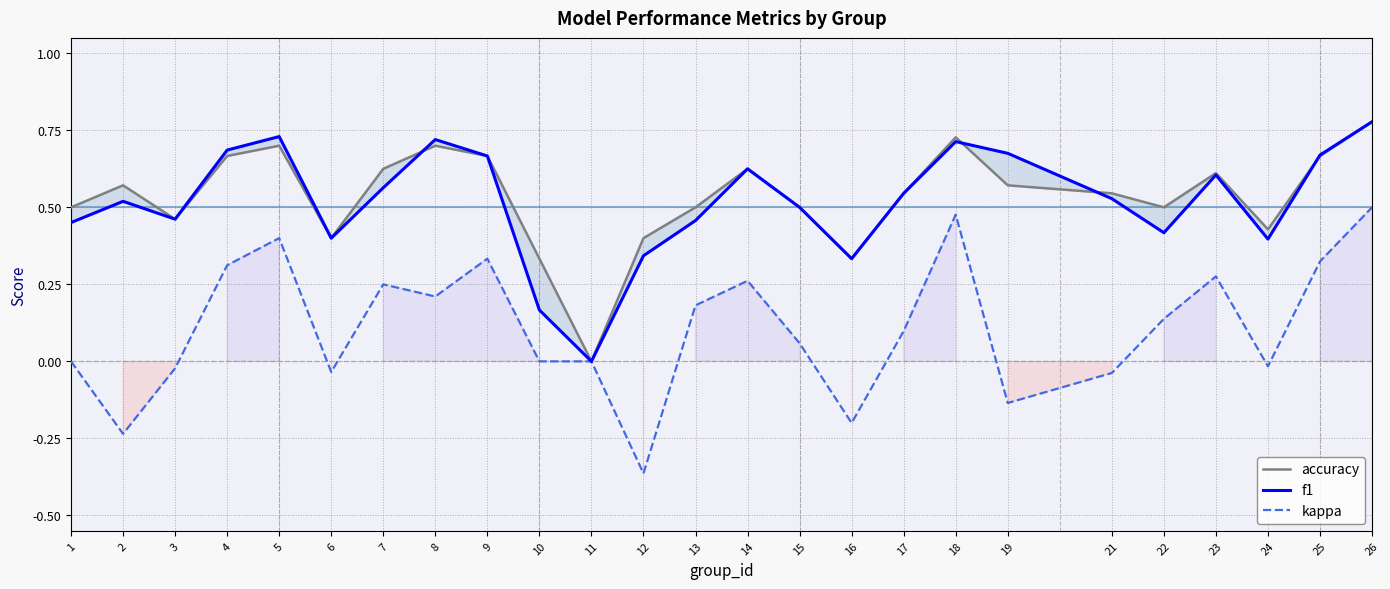

Reading right to left, what are all the values shown in this chart?

accuracy: 0.8	0.7	0.4	0.6	0.5	0.5	0.6	0.7	0.5	0.3	0.5	0.6	0.5	0.4	0.0	0.3	0.7	0.7	0.6	0.4	0.7	0.7	0.5	0.6	0.5
f1: 0.8	0.7	0.4	0.6	0.4	0.5	0.7	0.7	0.5	0.3	0.5	0.6	0.5	0.3	0.0	0.2	0.7	0.7	0.6	0.4	0.7	0.7	0.5	0.5	0.5
kappa: 0.5	0.3	-0.0	0.3	0.1	-0.0	-0.1	0.5	0.1	-0.2	0.1	0.3	0.2	-0.4	0.0	0.0	0.3	0.2	0.2	-0.0	0.4	0.3	-0.0	-0.2	0.0